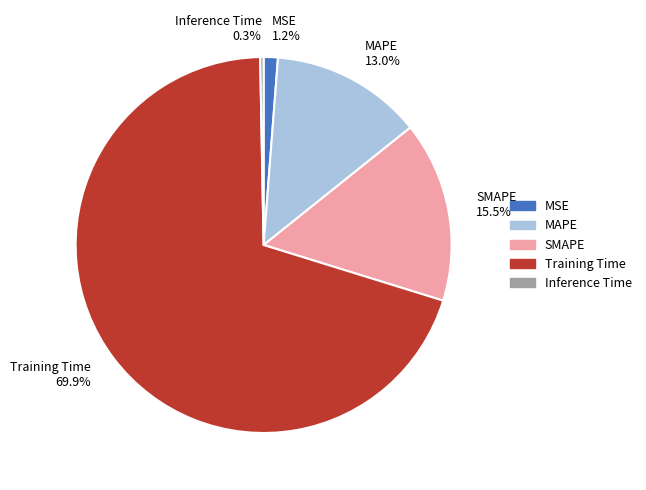

Count the number of slices in the pie.

5